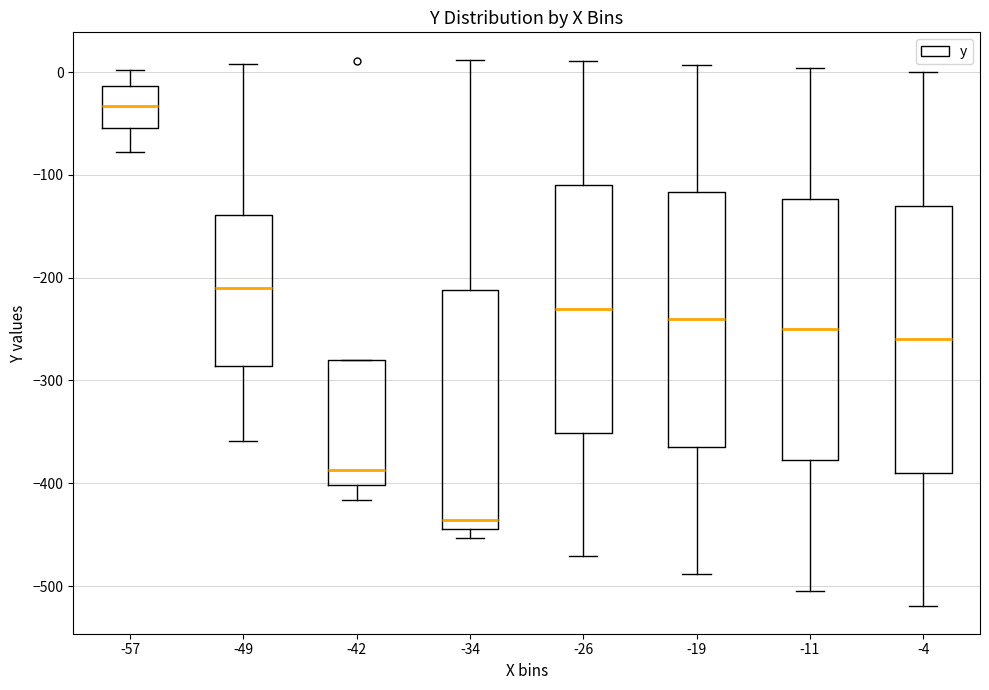

Reading left to right, read every box against the y-axis: the position of its median line, the range the box covers, and the ends of its whiskers. The values are not printed on the chart, so give them approximately, as read against the axis.

-57: median -30, box -50 to -10, whiskers -80 to 0
-49: median -210, box -290 to -140, whiskers -360 to 10
-42: median -390, box -400 to -280, whiskers -420 to -280
-34: median -440 (just above the box's lower edge), box -440 to -210, whiskers -450 to 10
-26: median -230, box -350 to -110, whiskers -470 to 10
-19: median -240, box -360 to -120, whiskers -490 to 10
-11: median -250, box -380 to -120, whiskers -500 to 0
-4: median -260, box -390 to -130, whiskers -520 to 0